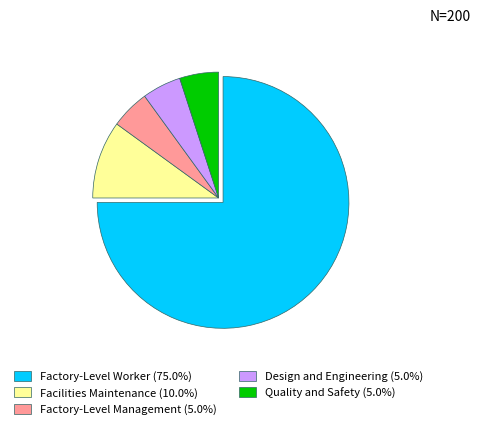

Is Factory-Level Worker (75.0%) the majority of the pie?

Yes